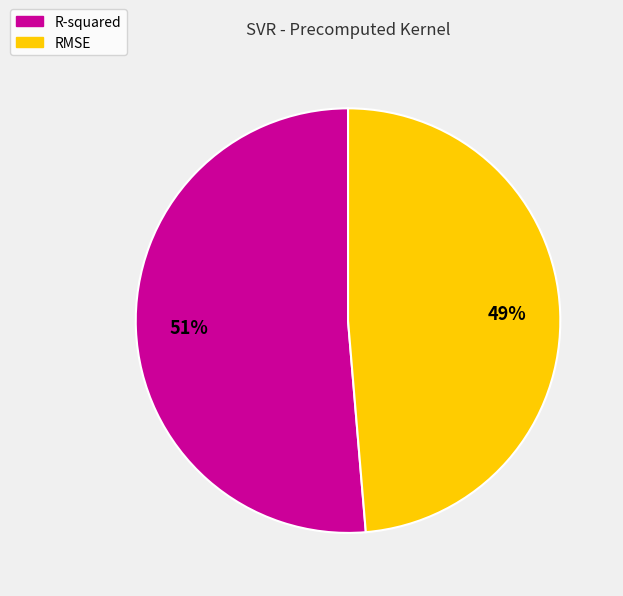

To the nearest percent, what percentage of the pie is R-squared?

51%